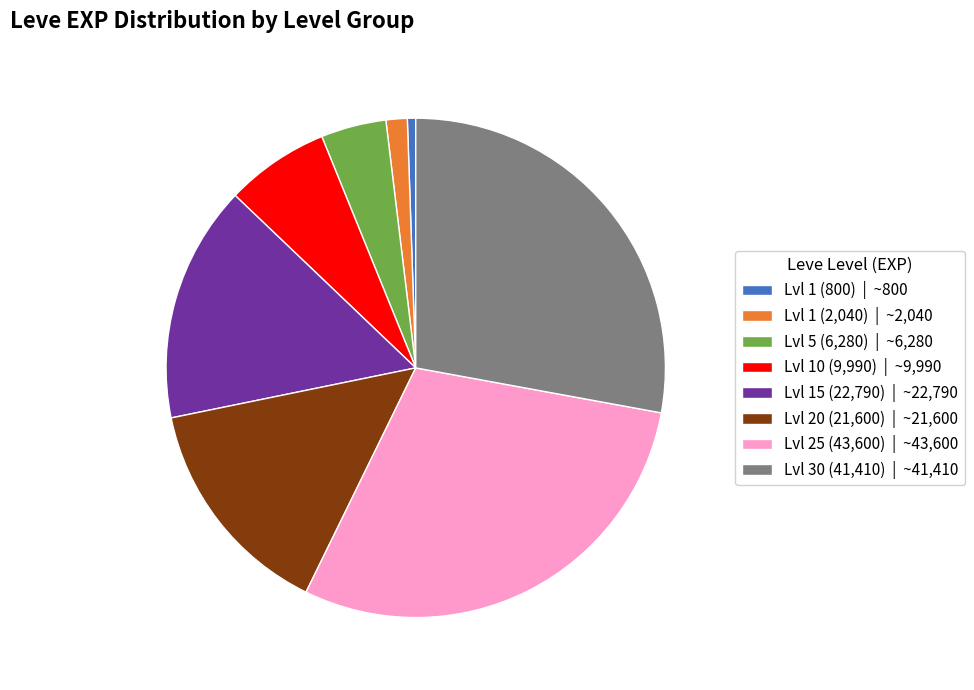

Is the sum of Lvl 10 (9,990) | ~9,990 and Lvl 1 (800) | ~800 greater than half?

No